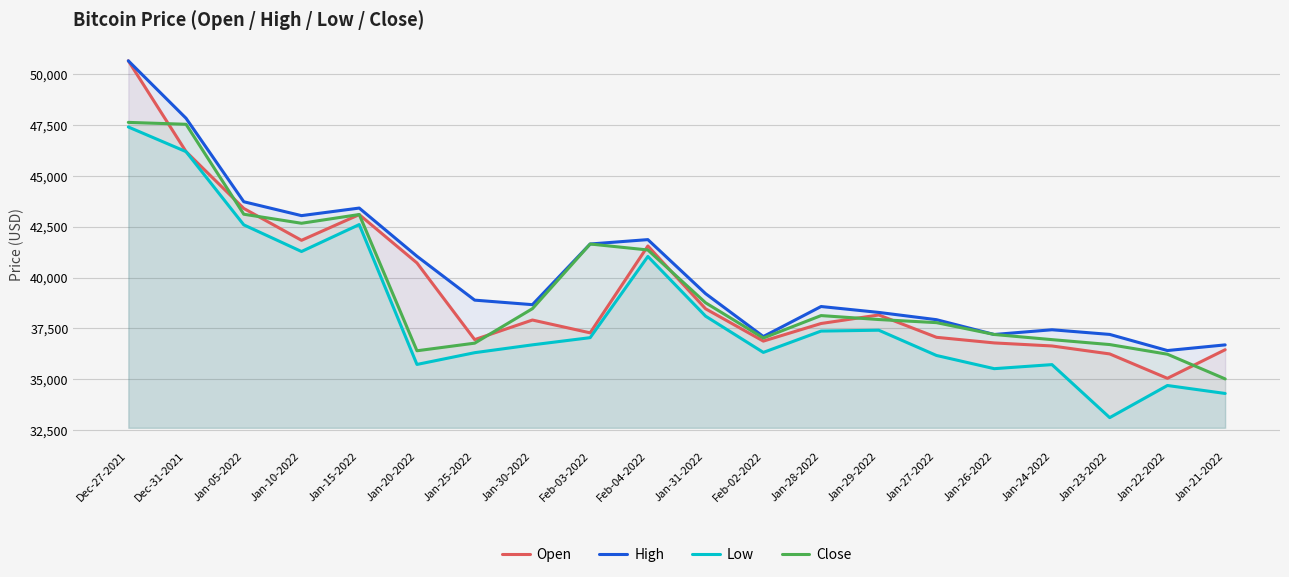

What is the total value across all series at Jan-25-2022?

148922.8